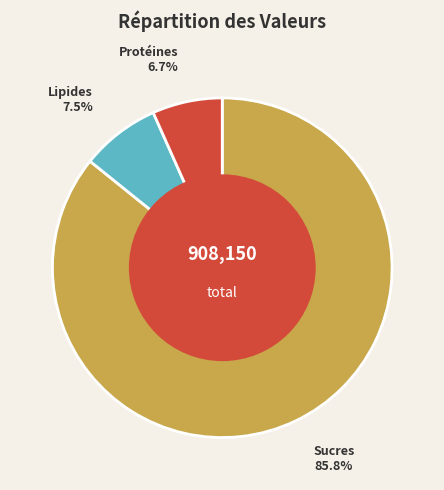

Is there a majority slice in this chart?

Yes